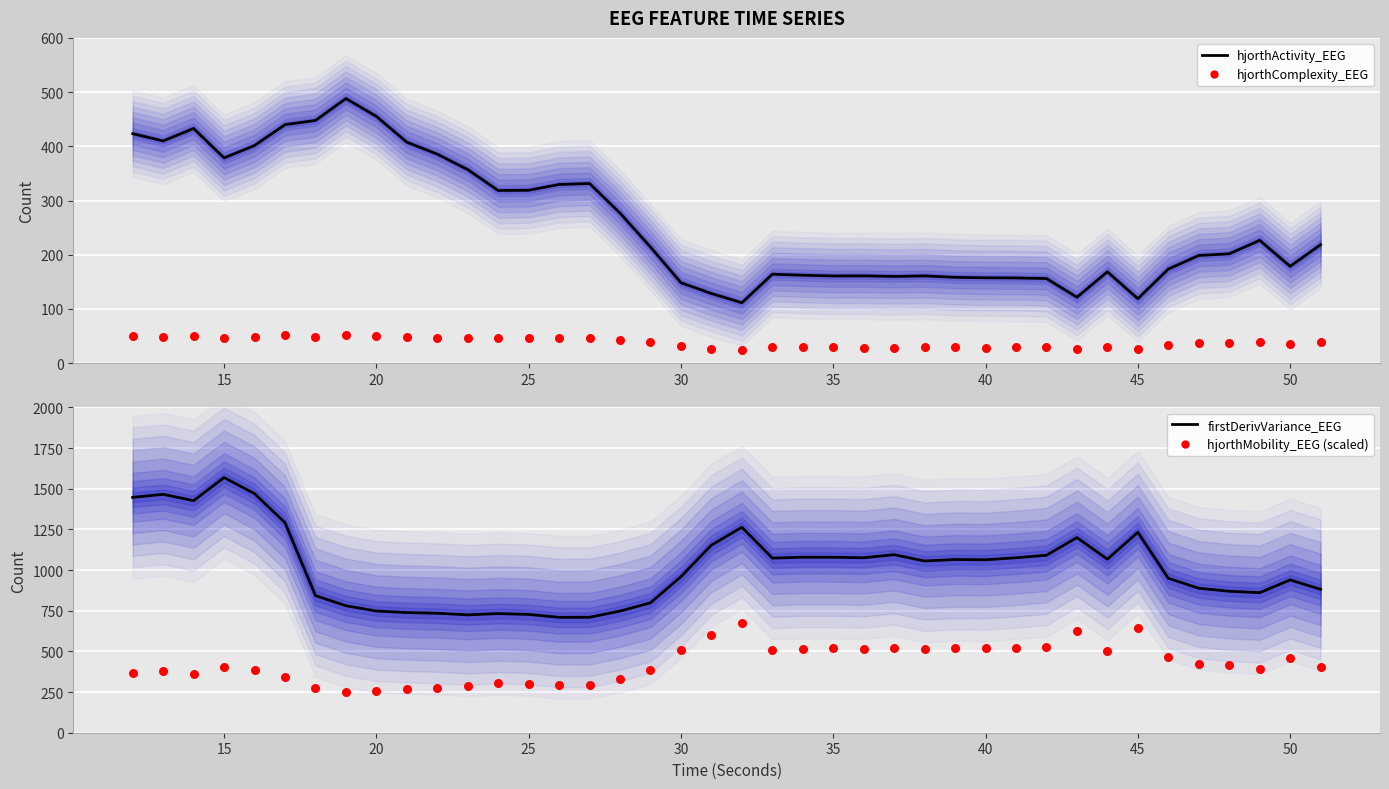

Is the value of hjorthMobility_EEG (×200) at 24 greater than the value of hjorthActivity_EEG at 32?

Yes